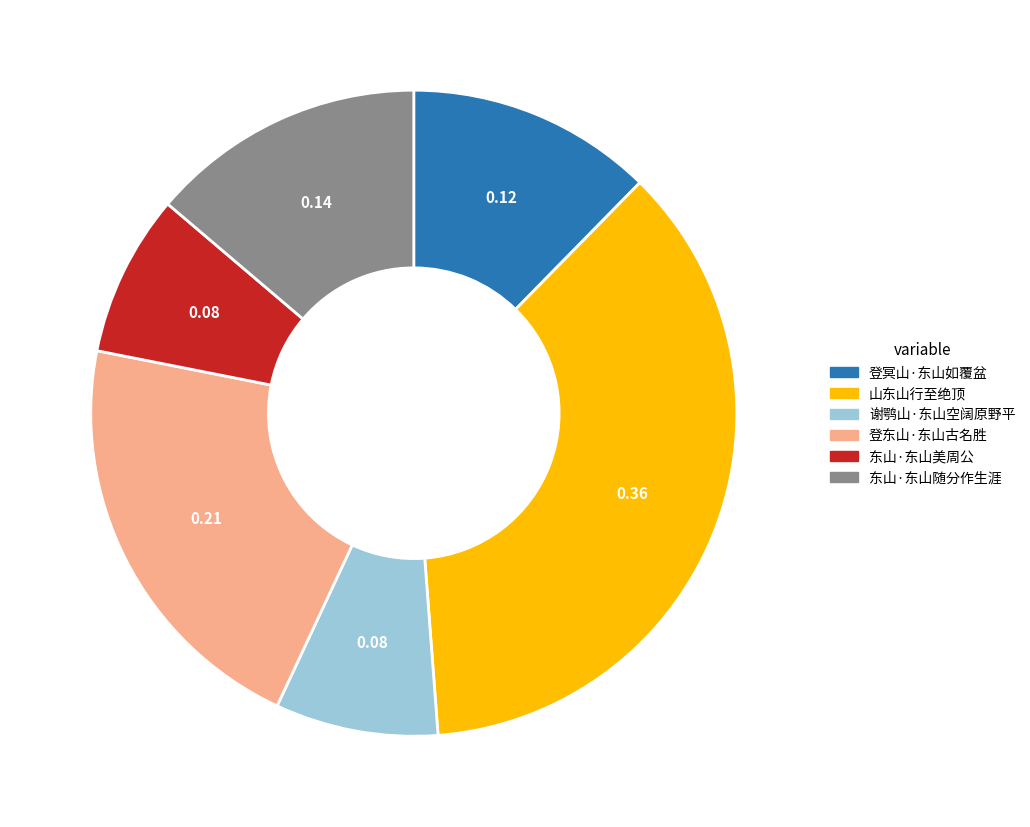

Which has a higher value, 登东山·东山古名胜 or 登冥山·东山如覆盆?

登东山·东山古名胜